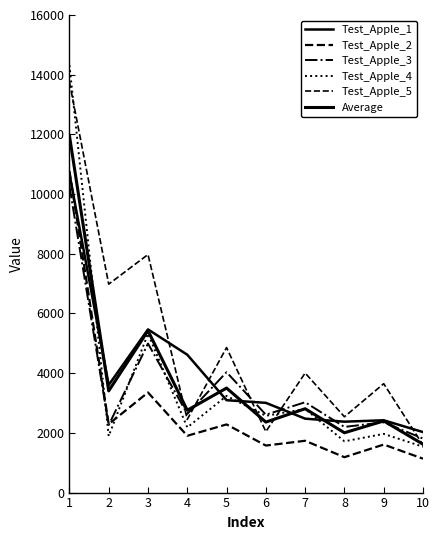

How many lines are shown in the chart?

6